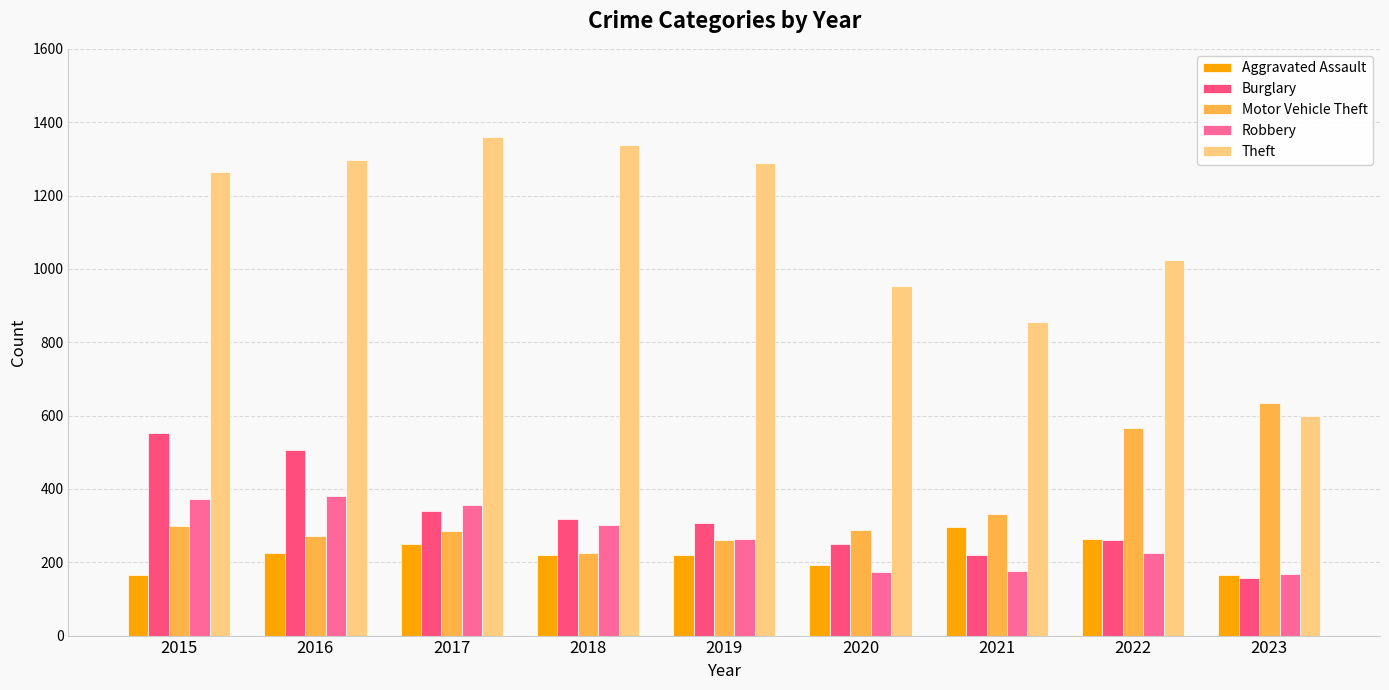

What is the sum of the Robbery values at 2017 and 2020?

530